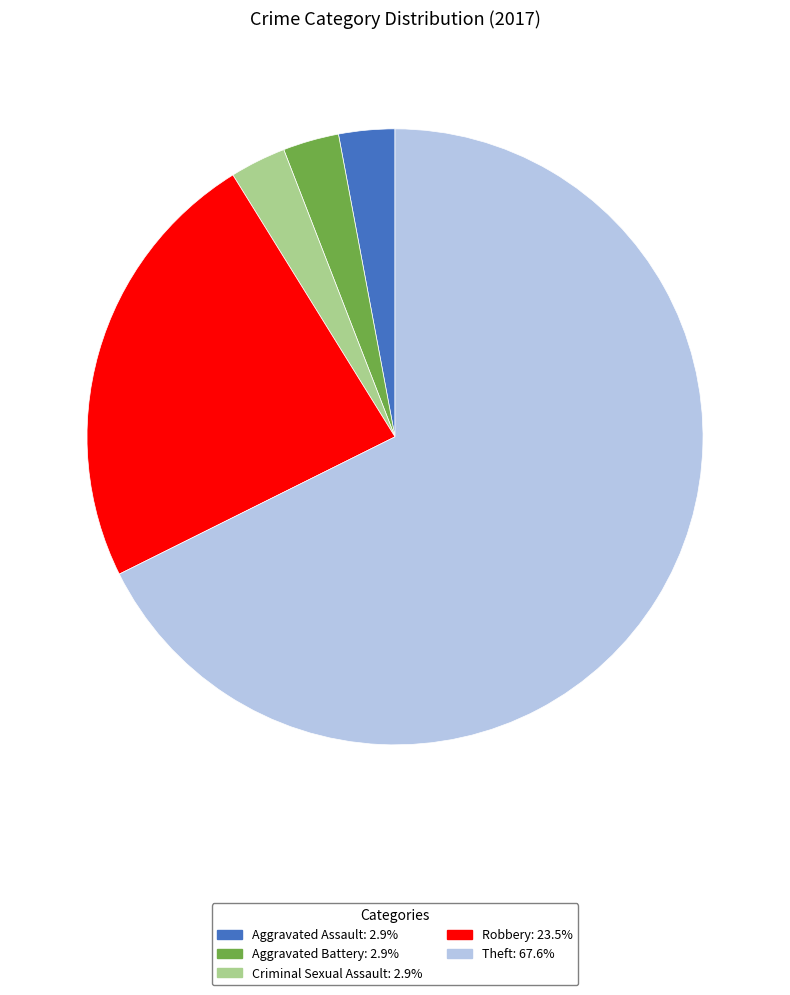

Is the sum of Aggravated Assault and Aggravated Battery greater than half?

No